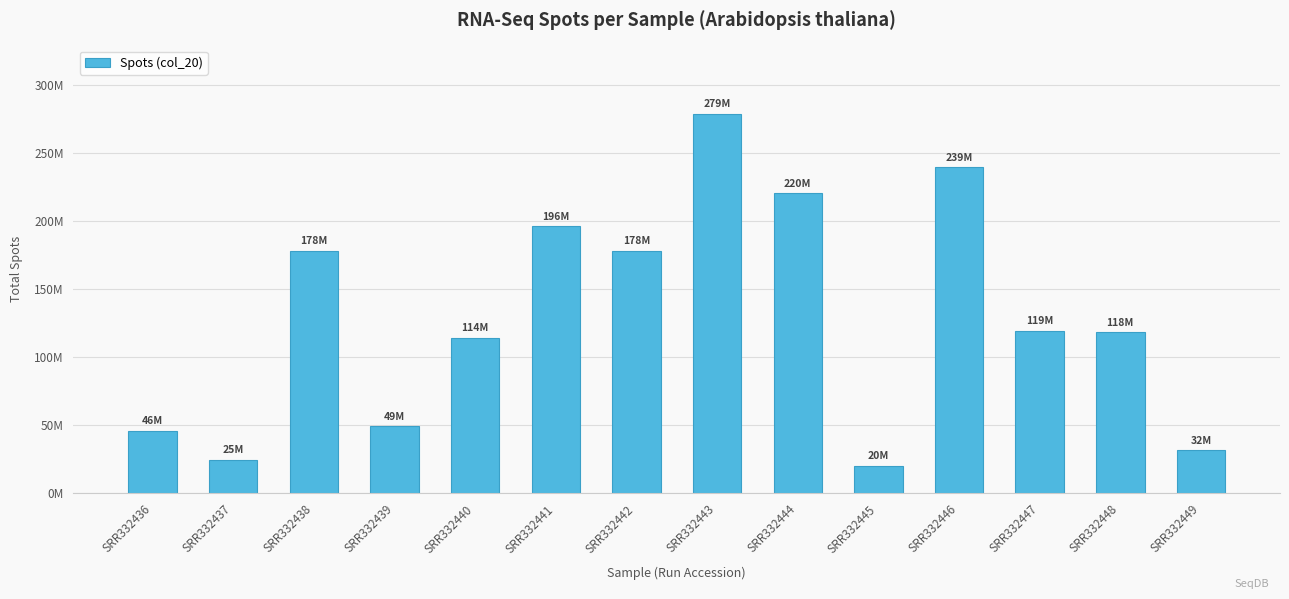

Are the bars horizontal?

No